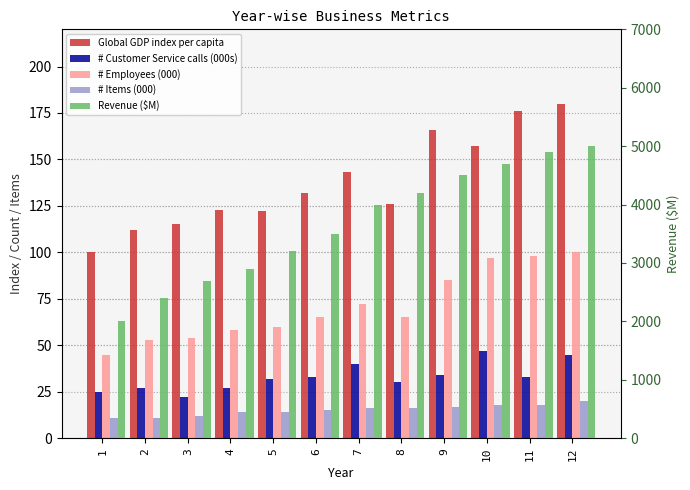

Which series has the largest total across all categories?

Revenue ($M)